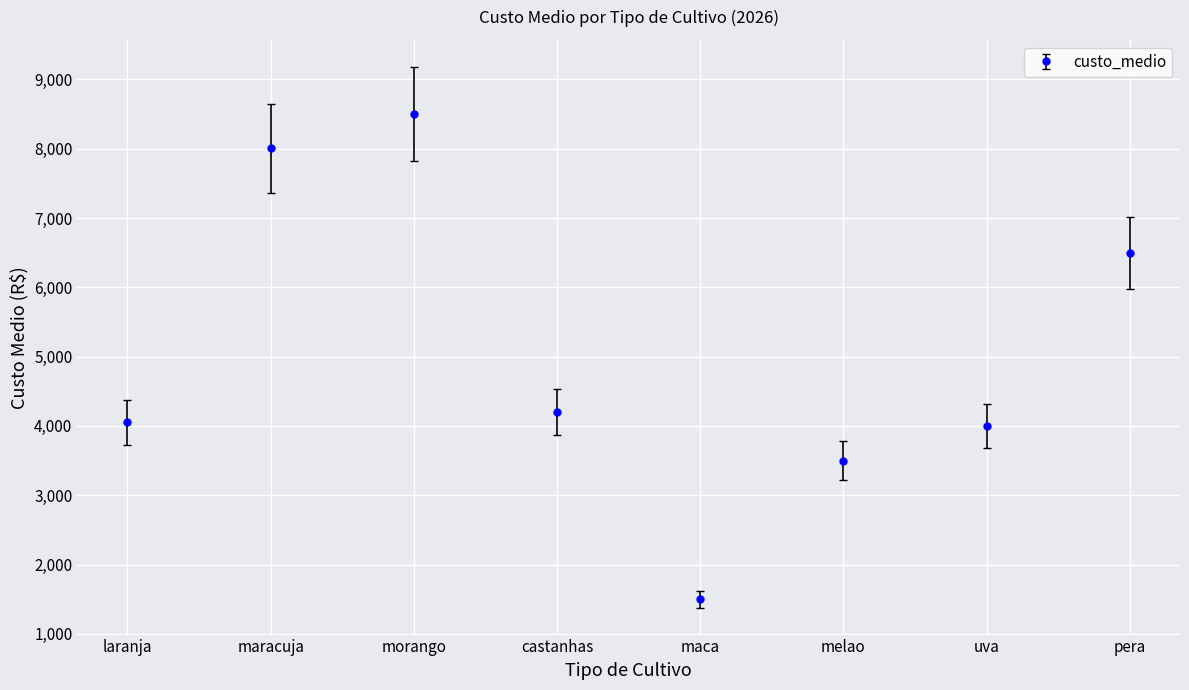

At which label does the data first exceed 4200?

maracuja